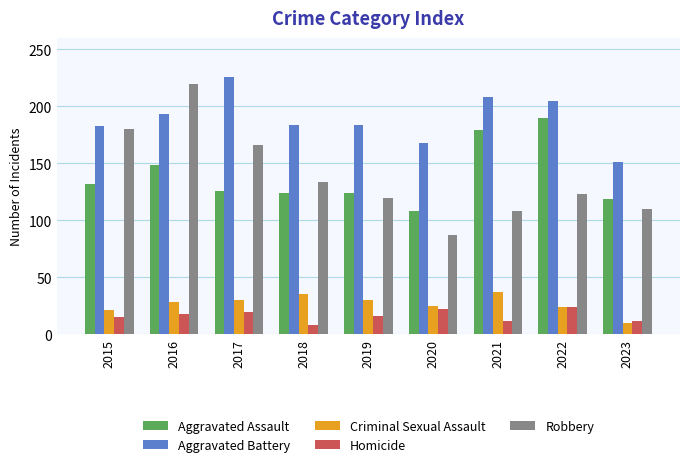

How many series are shown in this chart?

5